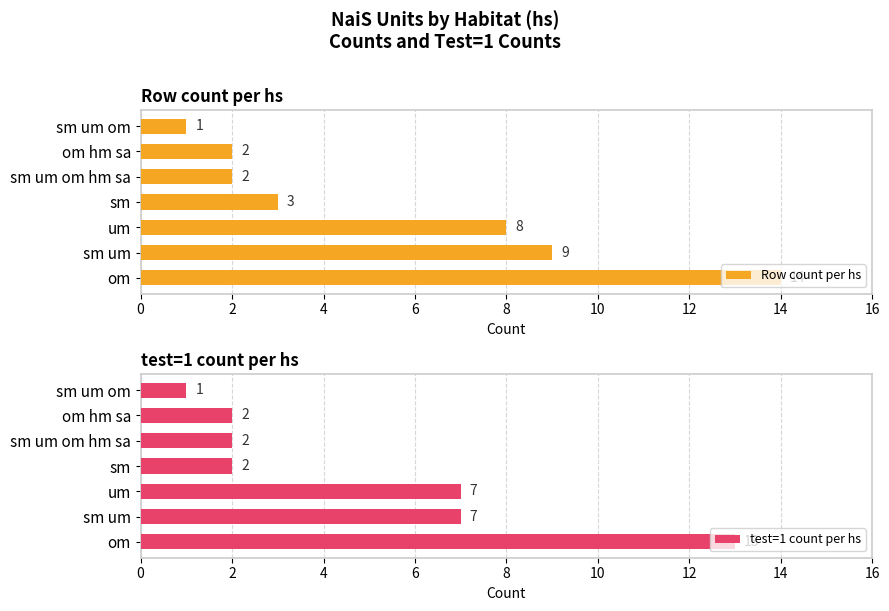

Read the Row count per hs value at om.

14